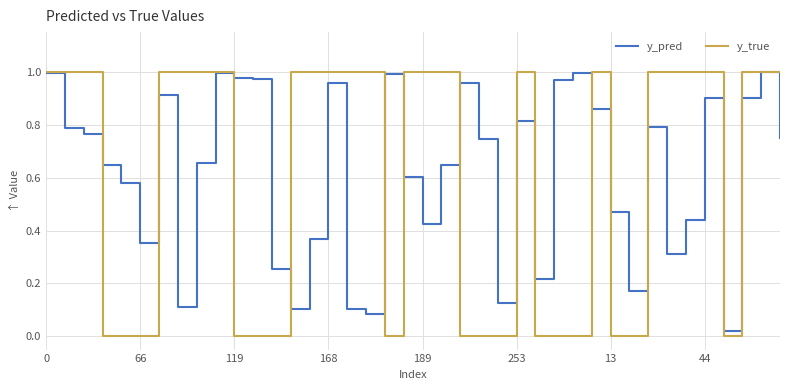

How many categories are shown in the chart?

40